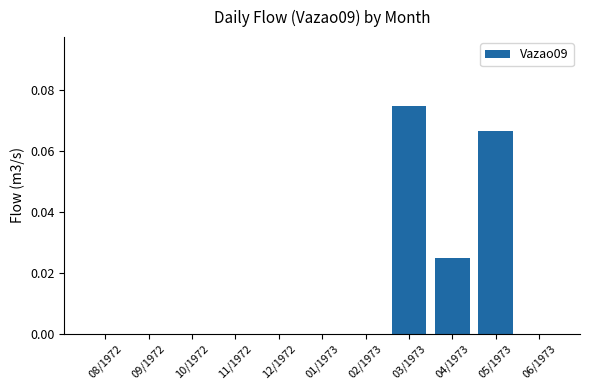

The chart shows a value of 0.0 at 11/1972. True or false?

True